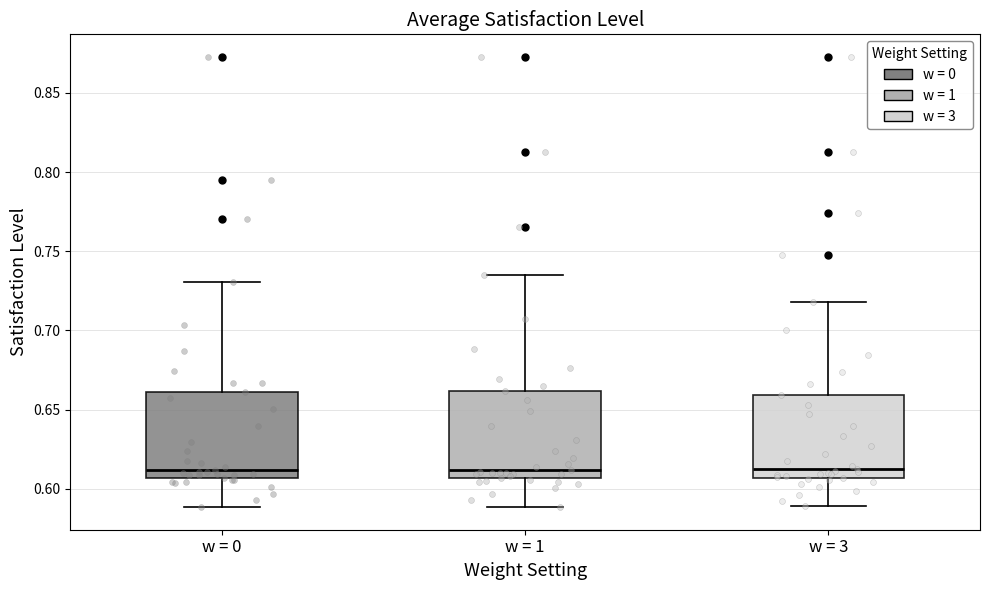

Reading left to right, transcribe this box plot: for each box, give where its median line is, the range the box spans, and where its two whiskers end, as read against the y-axis. The values are not printed on the chart, so give them approximately, as read against the axis.

w = 0: median 0.610, box 0.605 to 0.660, whiskers 0.590 to 0.730
w = 1: median 0.610, box 0.605 to 0.660, whiskers 0.590 to 0.735
w = 3: median 0.615, box 0.605 to 0.660, whiskers 0.590 to 0.720